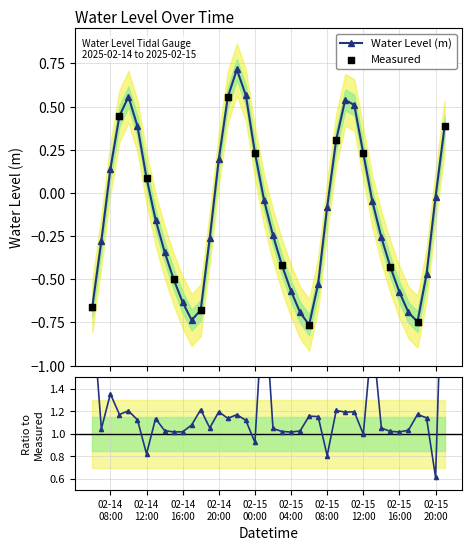

Which has a higher value, 2025-02-14 19:00 or 2025-02-15 20:00?

2025-02-15 20:00